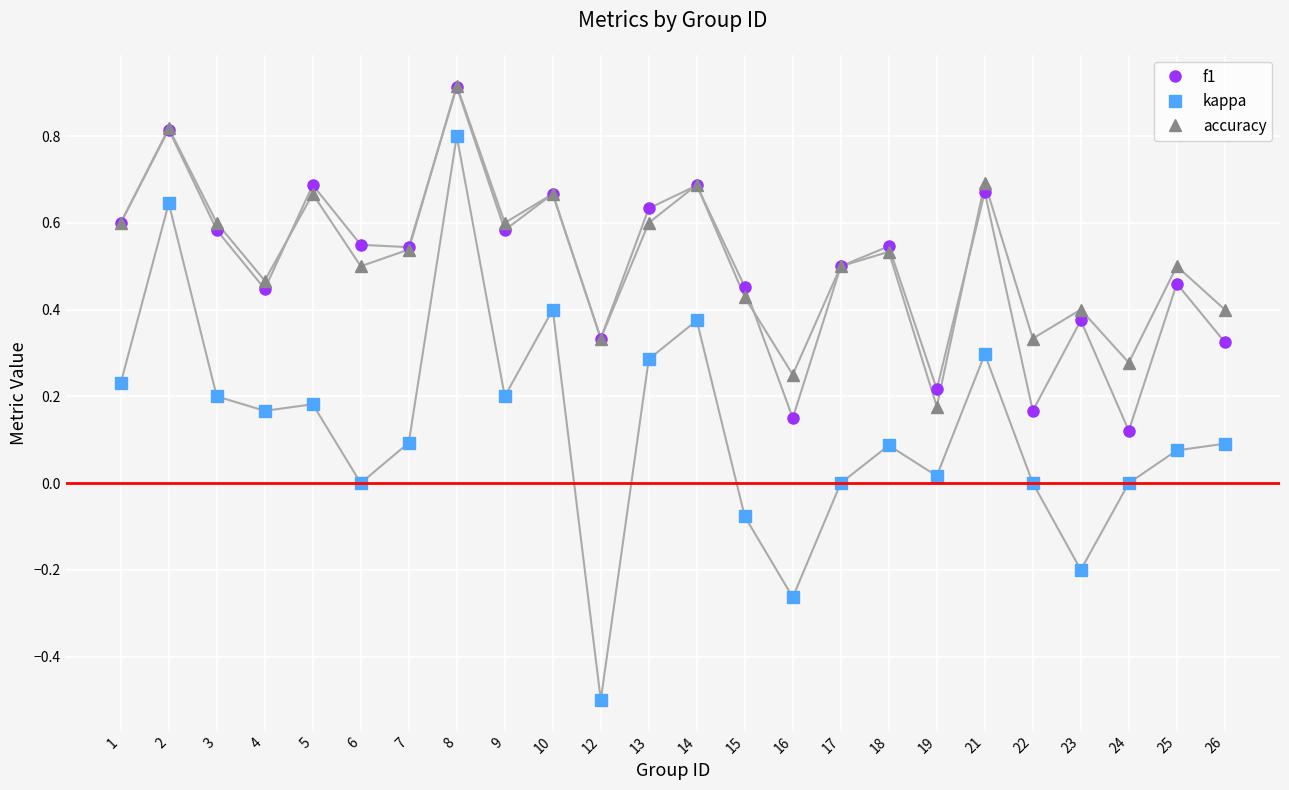

Between 18 and 21, which series saw the biggest shift?

kappa